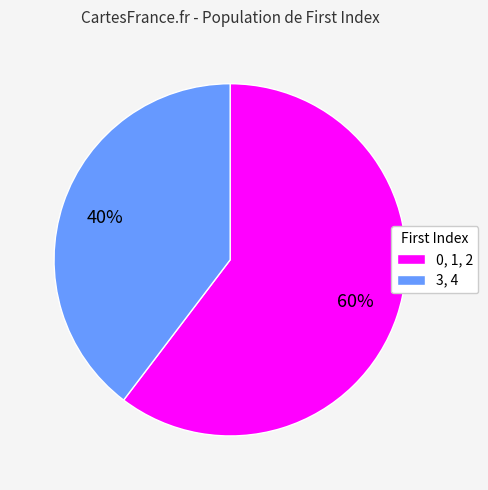

To the nearest percent, what is the combined percentage of 0, 1, 2 and 3, 4?

100%